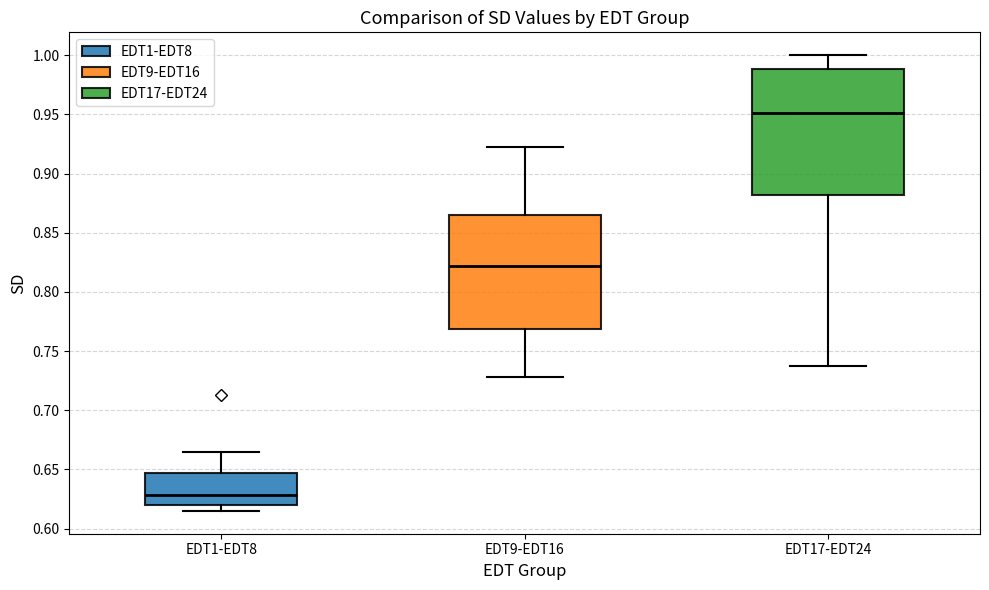

Reading left to right, transcribe this box plot: for each box, give where its median line is, the range the box spans, and where its two whiskers end, as read against the y-axis. The values are not printed on the chart, so give them approximately, as read against the axis.

EDT1-EDT8: median 0.630, box 0.620 to 0.645, whiskers 0.615 to 0.665
EDT9-EDT16: median 0.820, box 0.770 to 0.865, whiskers 0.730 to 0.920
EDT17-EDT24: median 0.950, box 0.880 to 0.990, whiskers 0.735 to 1.000